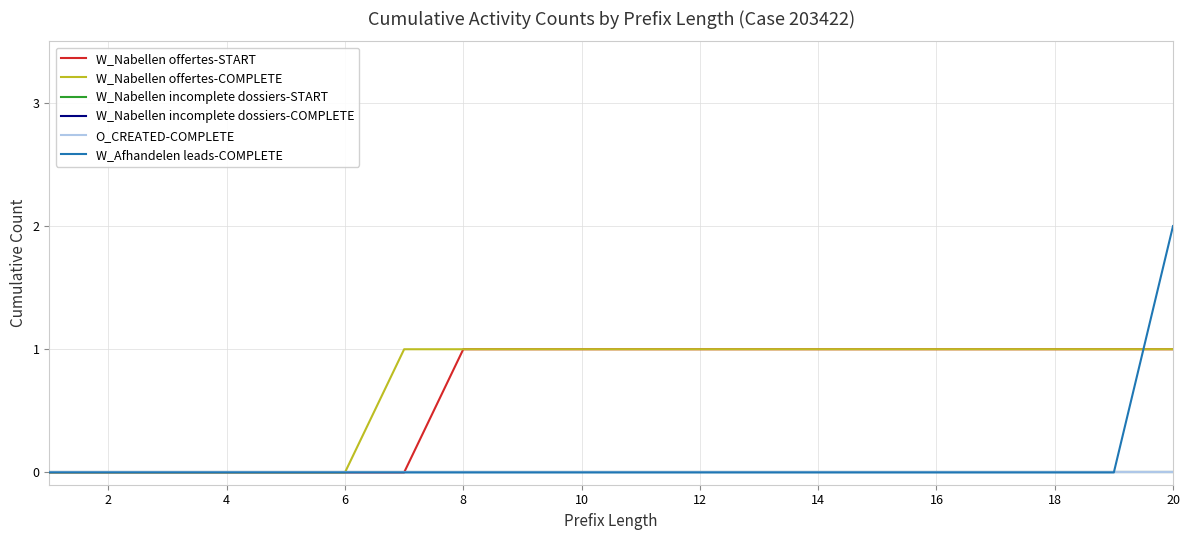

Is this an area chart (filled region under the line)?

No